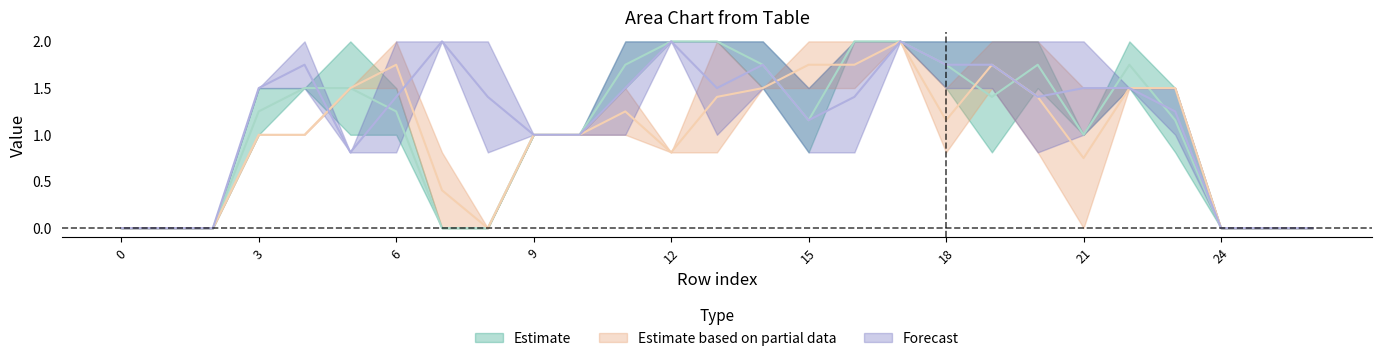

Read the col_15 value at 14.

1.5